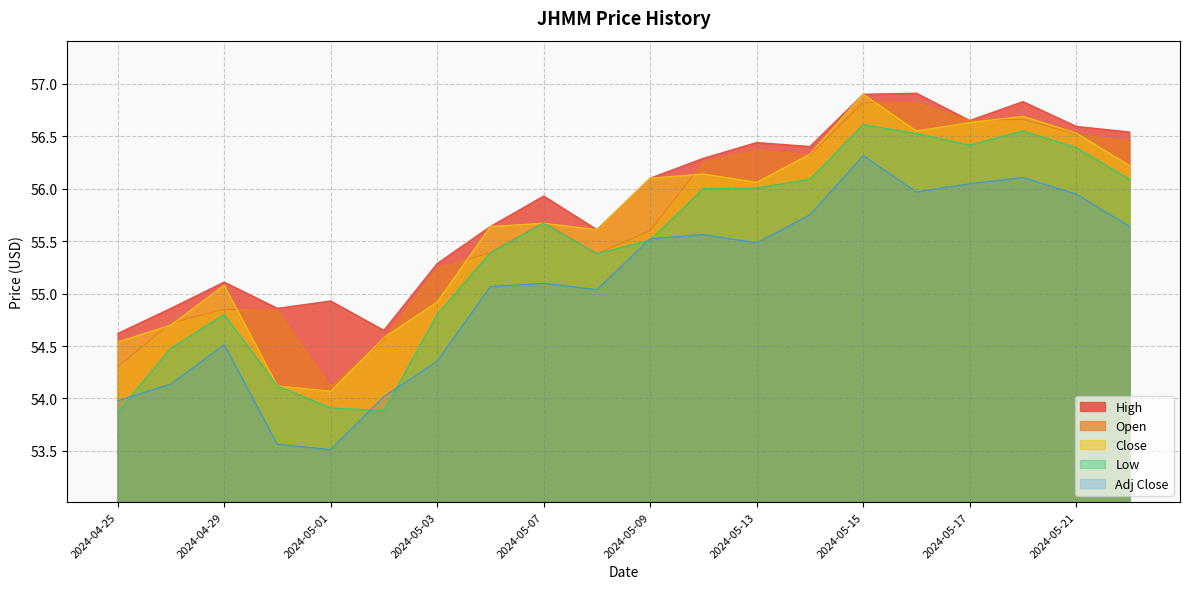

What is the sum of the Open values at 2024-05-13 and 2024-05-02?

110.9